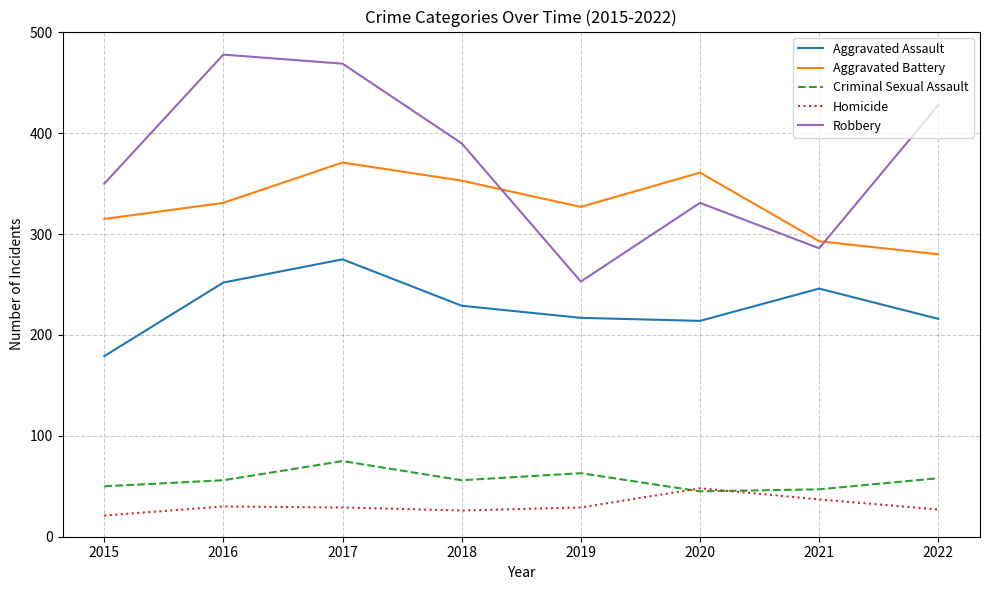

True or false: Homicide has a value of 30 at 2016.

True